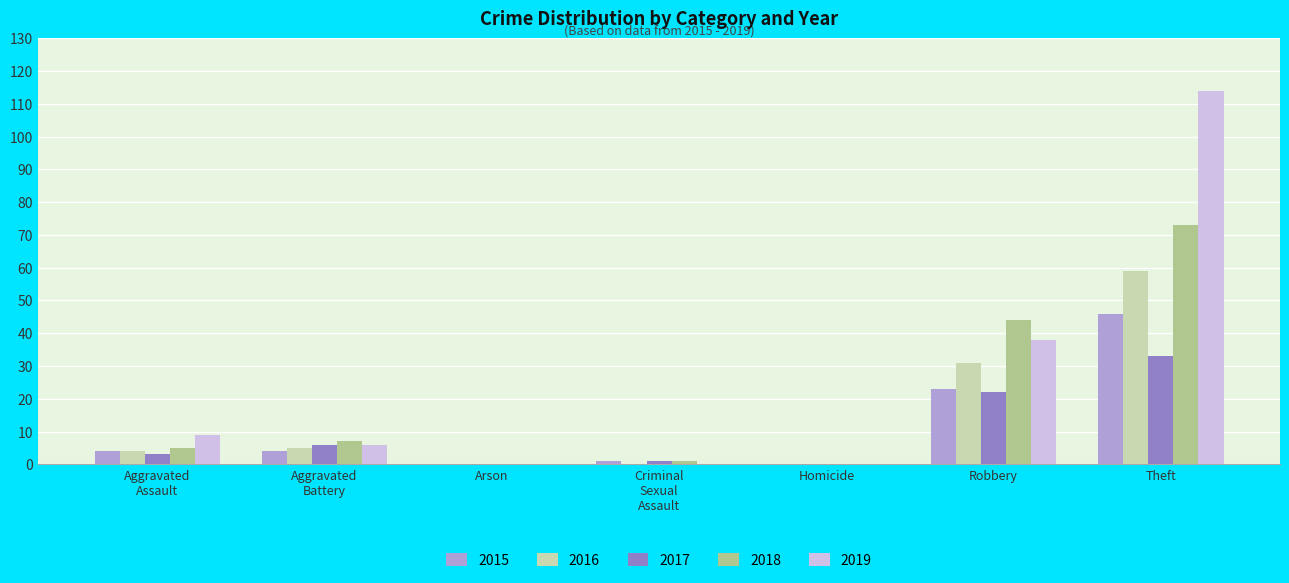

What is the total value across all series at Theft?

325